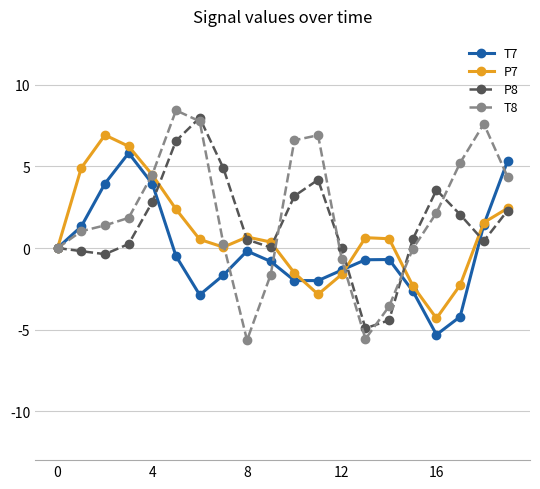

What is the value of the P8 point at the 11th from the left?

3.2